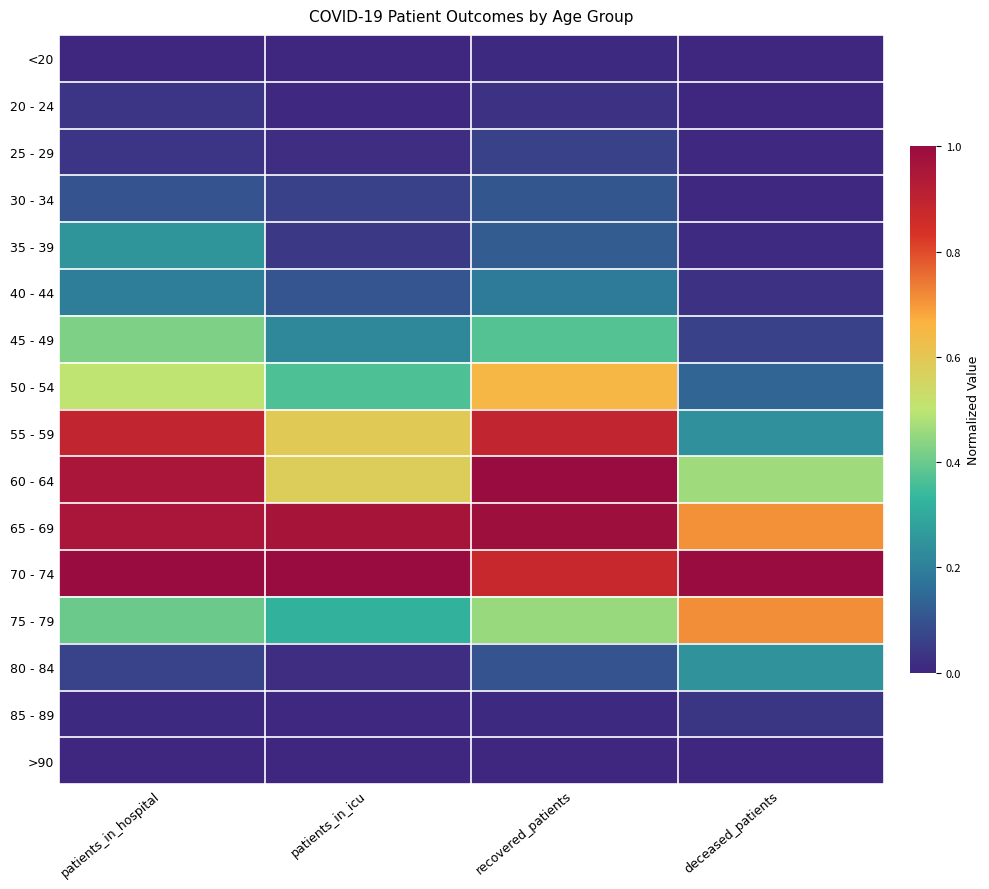

Reading left to right, what are all the values shown in this chart?

<20: patients_in_hospital=0.0	patients_in_icu=0.0	recovered_patients=0.0	deceased_patients=0.0
20 - 24: patients_in_hospital=0.0	patients_in_icu=0.0	recovered_patients=0.0	deceased_patients=0.0
25 - 29: patients_in_hospital=0.0	patients_in_icu=0.0	recovered_patients=0.1	deceased_patients=0.0
30 - 34: patients_in_hospital=0.1	patients_in_icu=0.1	recovered_patients=0.1	deceased_patients=0.0
35 - 39: patients_in_hospital=0.2	patients_in_icu=0.0	recovered_patients=0.1	deceased_patients=0.0
40 - 44: patients_in_hospital=0.2	patients_in_icu=0.1	recovered_patients=0.2	deceased_patients=0.0
45 - 49: patients_in_hospital=0.4	patients_in_icu=0.2	recovered_patients=0.4	deceased_patients=0.1
50 - 54: patients_in_hospital=0.5	patients_in_icu=0.4	recovered_patients=0.7	deceased_patients=0.1
55 - 59: patients_in_hospital=0.9	patients_in_icu=0.6	recovered_patients=0.9	deceased_patients=0.2
60 - 64: patients_in_hospital=1.0	patients_in_icu=0.6	recovered_patients=1.0	deceased_patients=0.5
65 - 69: patients_in_hospital=1.0	patients_in_icu=1.0	recovered_patients=1.0	deceased_patients=0.7
70 - 74: patients_in_hospital=1.0	patients_in_icu=1.0	recovered_patients=0.9	deceased_patients=1.0
75 - 79: patients_in_hospital=0.4	patients_in_icu=0.3	recovered_patients=0.5	deceased_patients=0.7
80 - 84: patients_in_hospital=0.1	patients_in_icu=0.0	recovered_patients=0.1	deceased_patients=0.2
85 - 89: patients_in_hospital=0.0	patients_in_icu=0.0	recovered_patients=0.0	deceased_patients=0.0
>90: patients_in_hospital=0.0	patients_in_icu=0.0	recovered_patients=0.0	deceased_patients=0.0